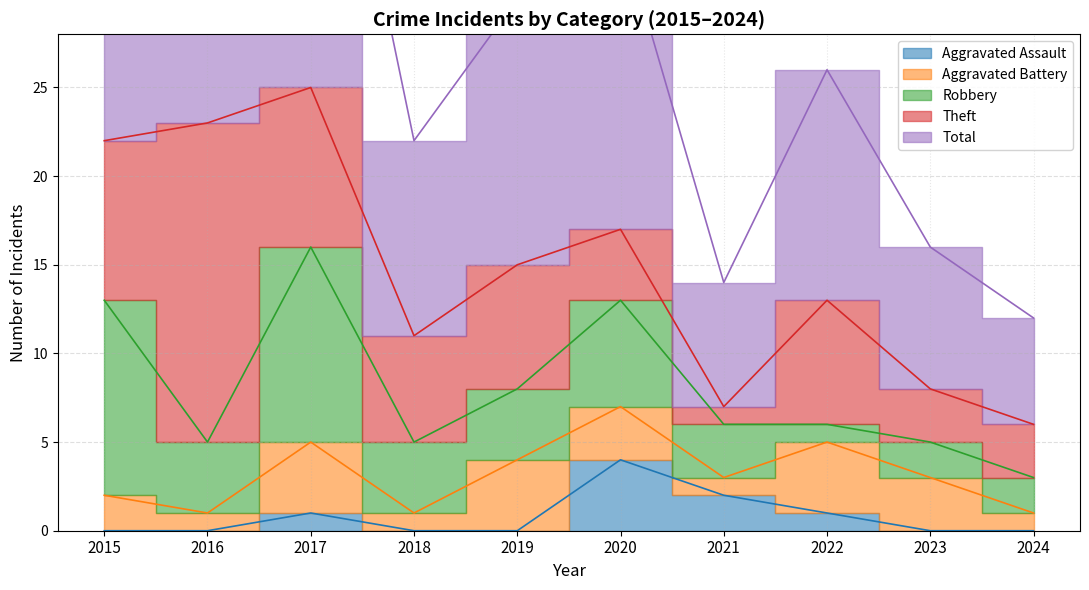

Which series has the widest spread of values?

Total